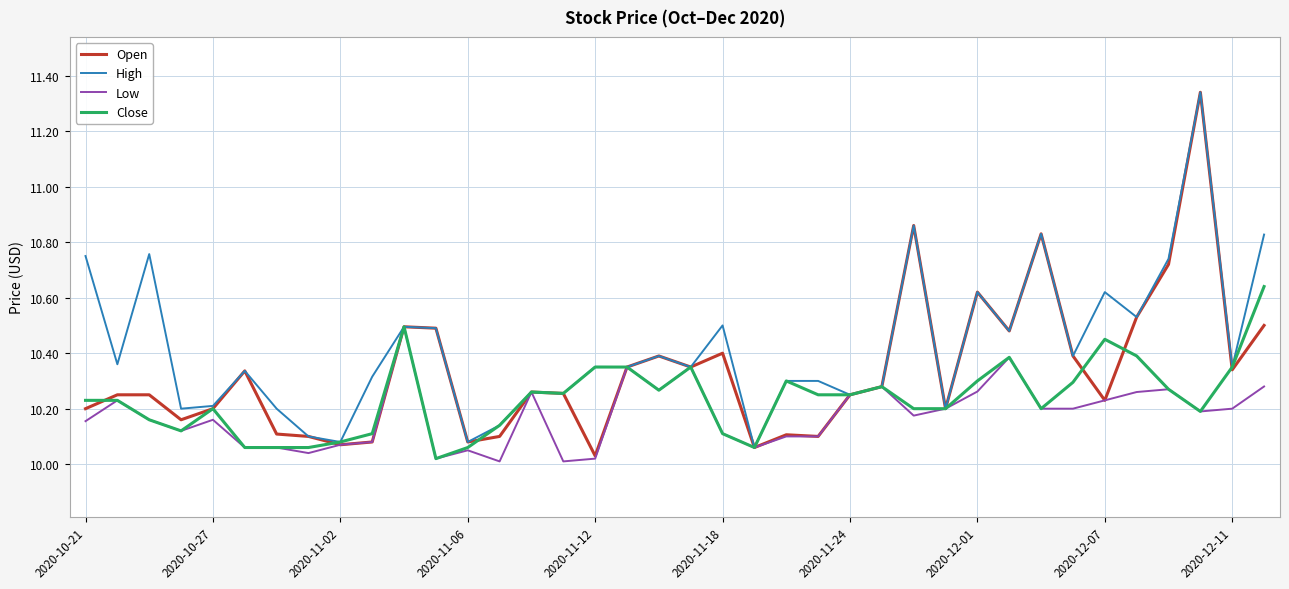

Which series has the largest range (max minus min)?

Open